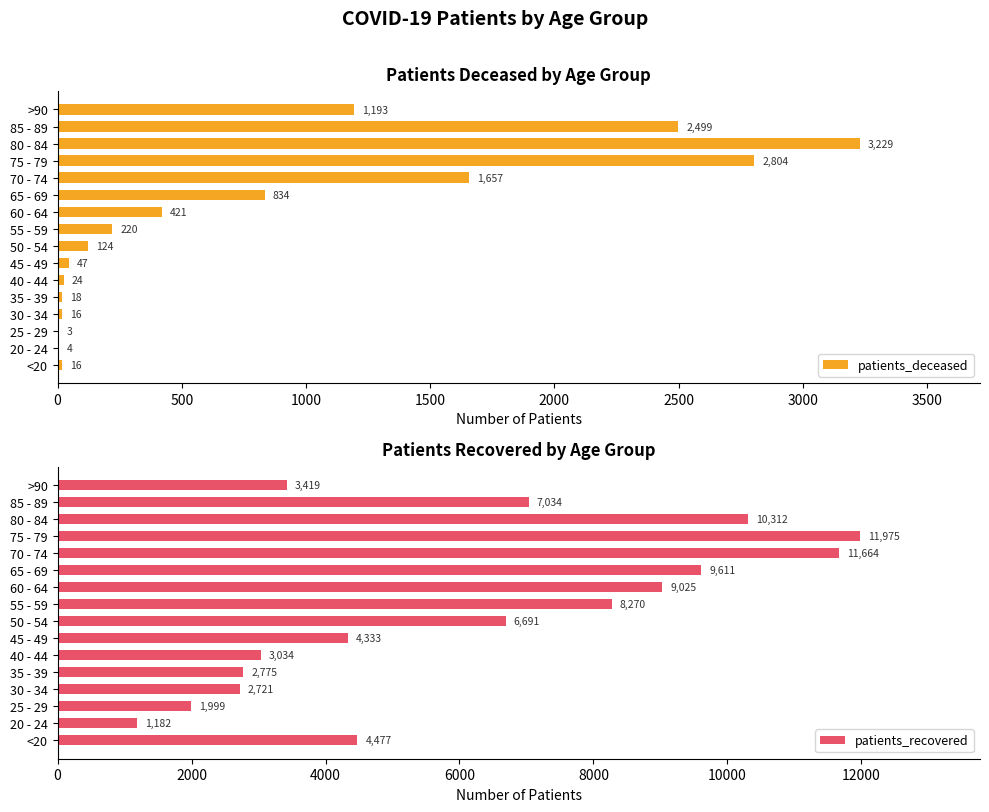

How many values in the patients_recovered series are below 6691?

8